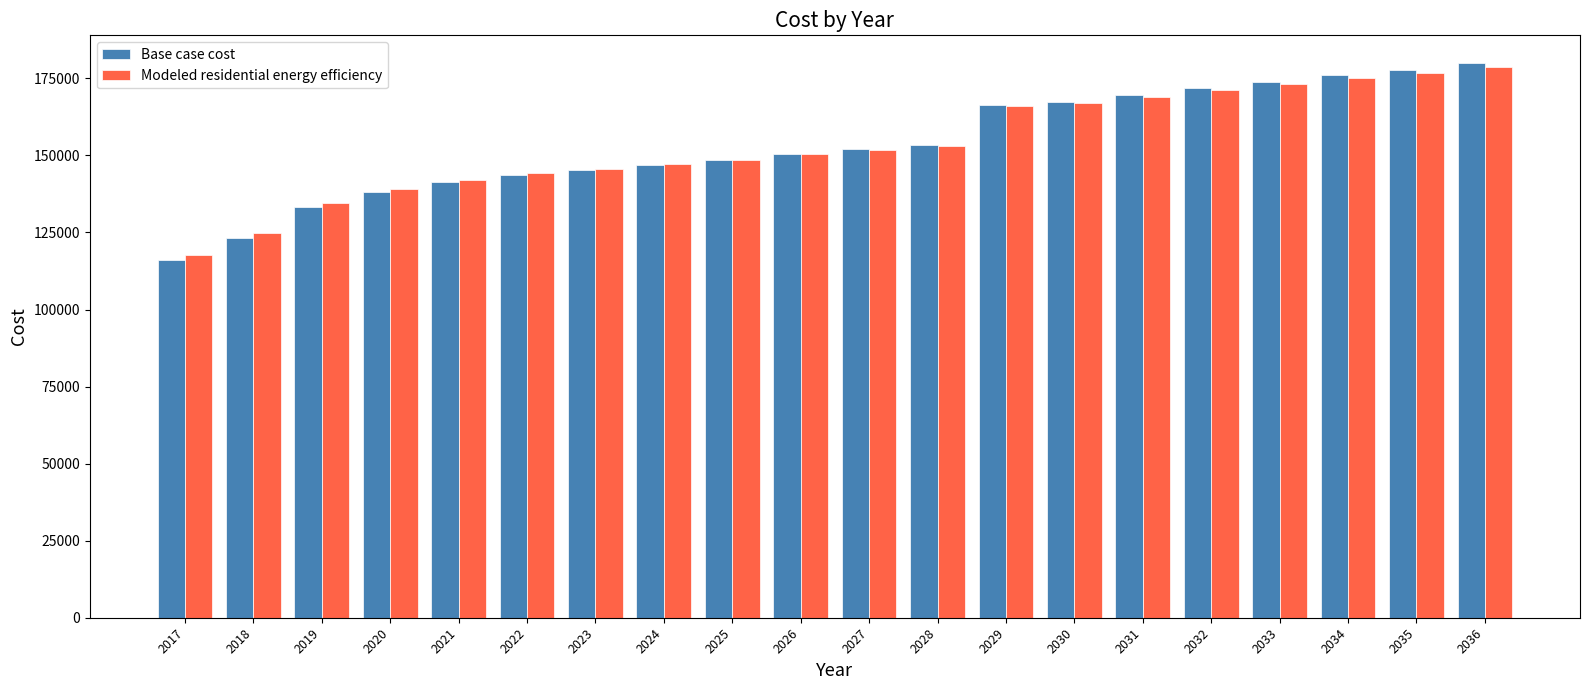

At which label does Modeled residential energy efficiency reach its peak?

2036